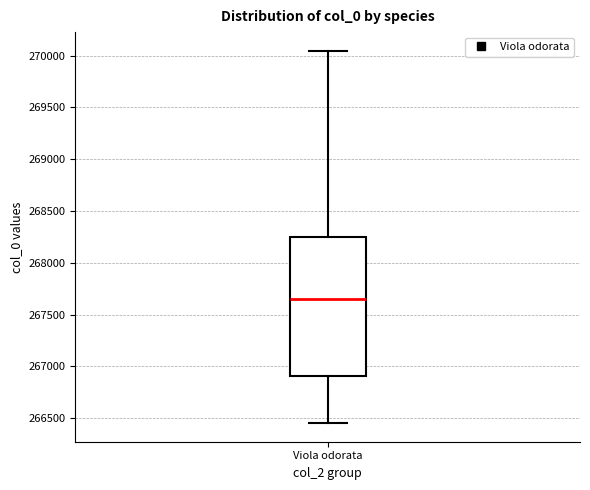

Transcribe this box plot: give where the median line is, the range the box spans, and where the two whiskers end, as read against the y-axis. The values are not printed on the chart, so give them approximately, as read against the axis.

median 267650, box 266900 to 268250, whiskers 266450 to 270050